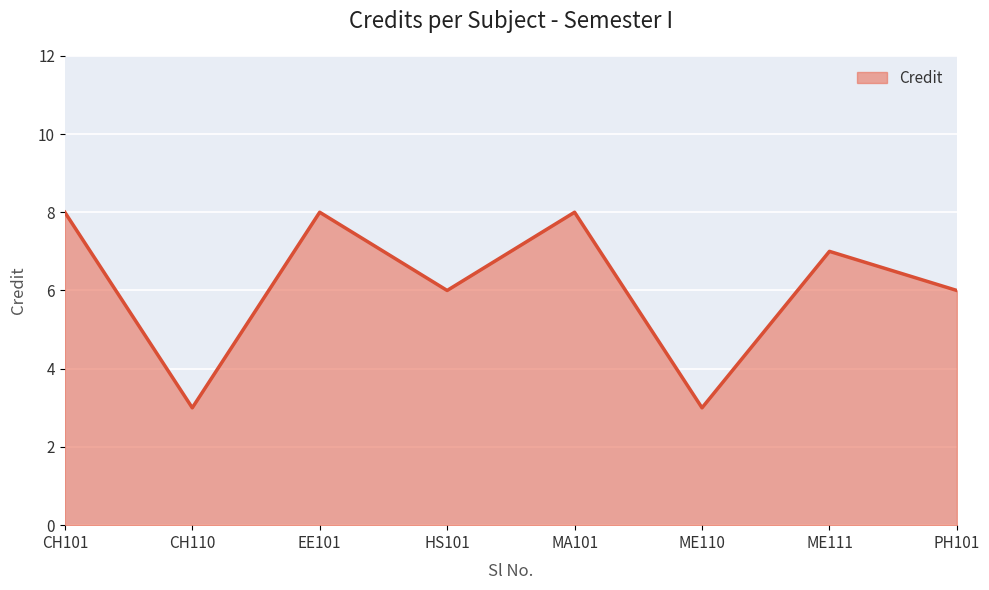

Between EE101 and CH110, which is larger?

EE101